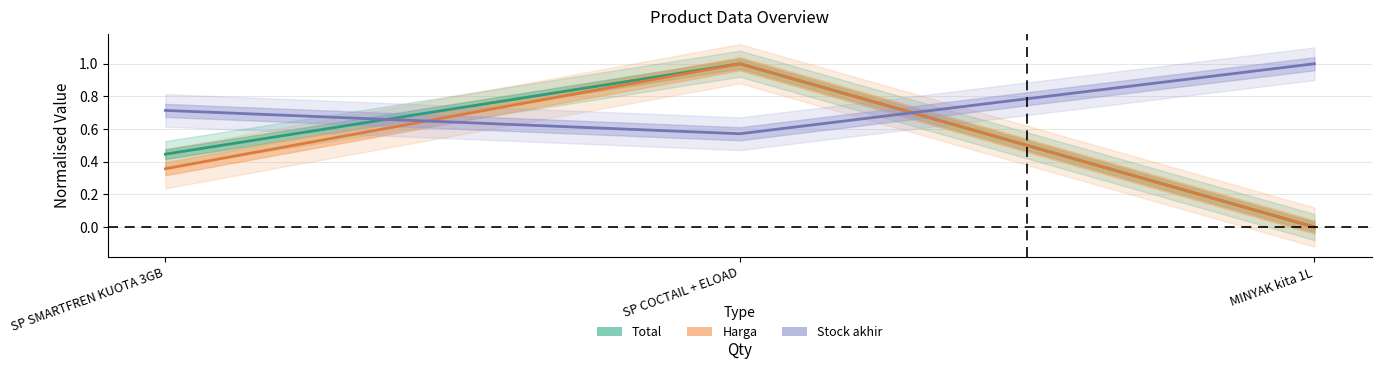

True or false: Total has a value of 0.2 at SP SMARTFREN KUOTA 3GB.

False